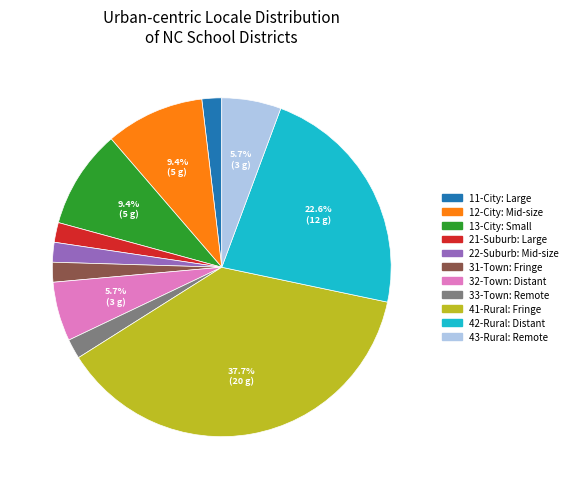

How many segments does this pie chart have?

11